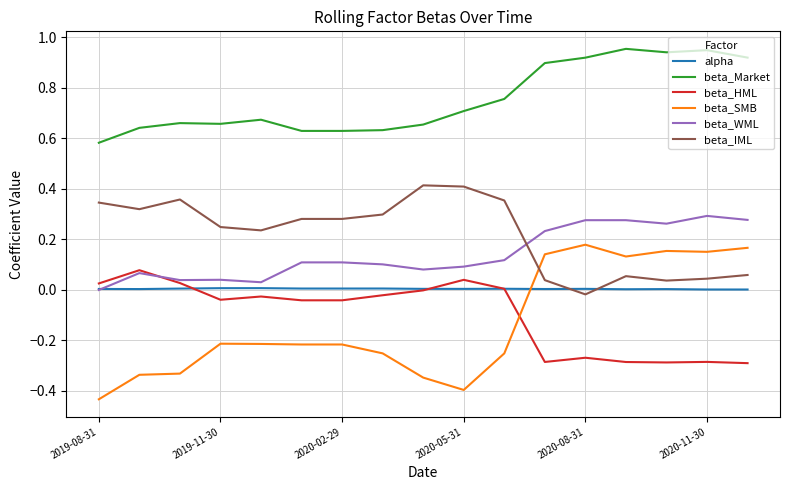

Which series has the largest total across all categories?

beta_Market